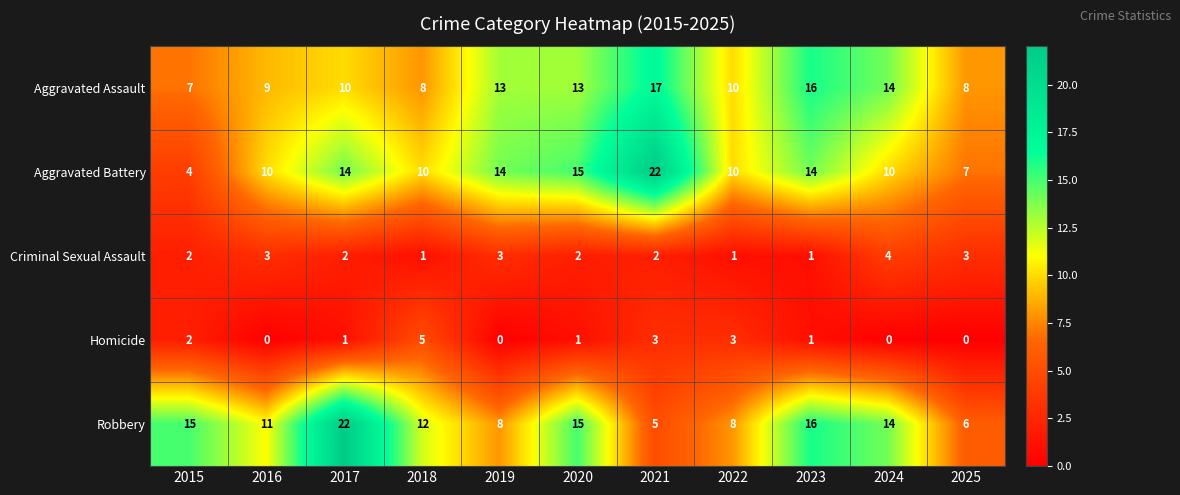

What is the difference between the second highest and second lowest values in the Robbery series?

10